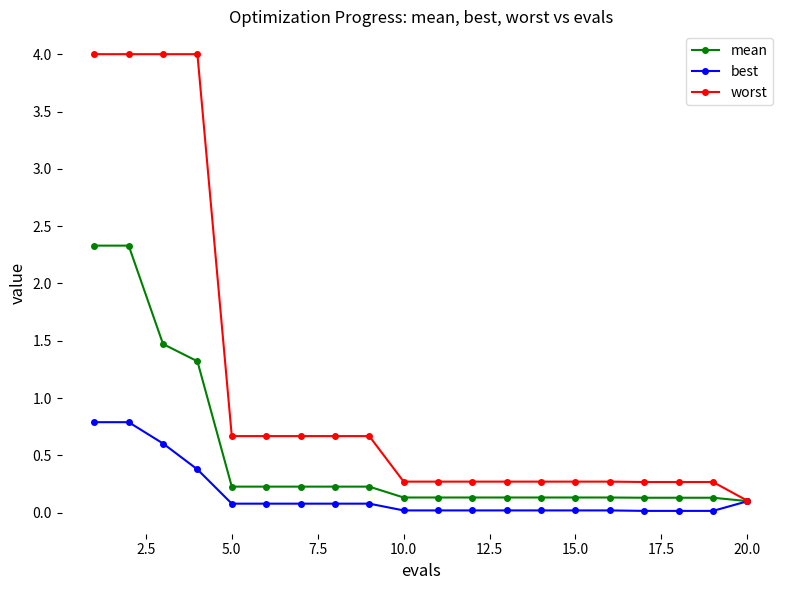

At how many categories does at least one series exceed 3?

4